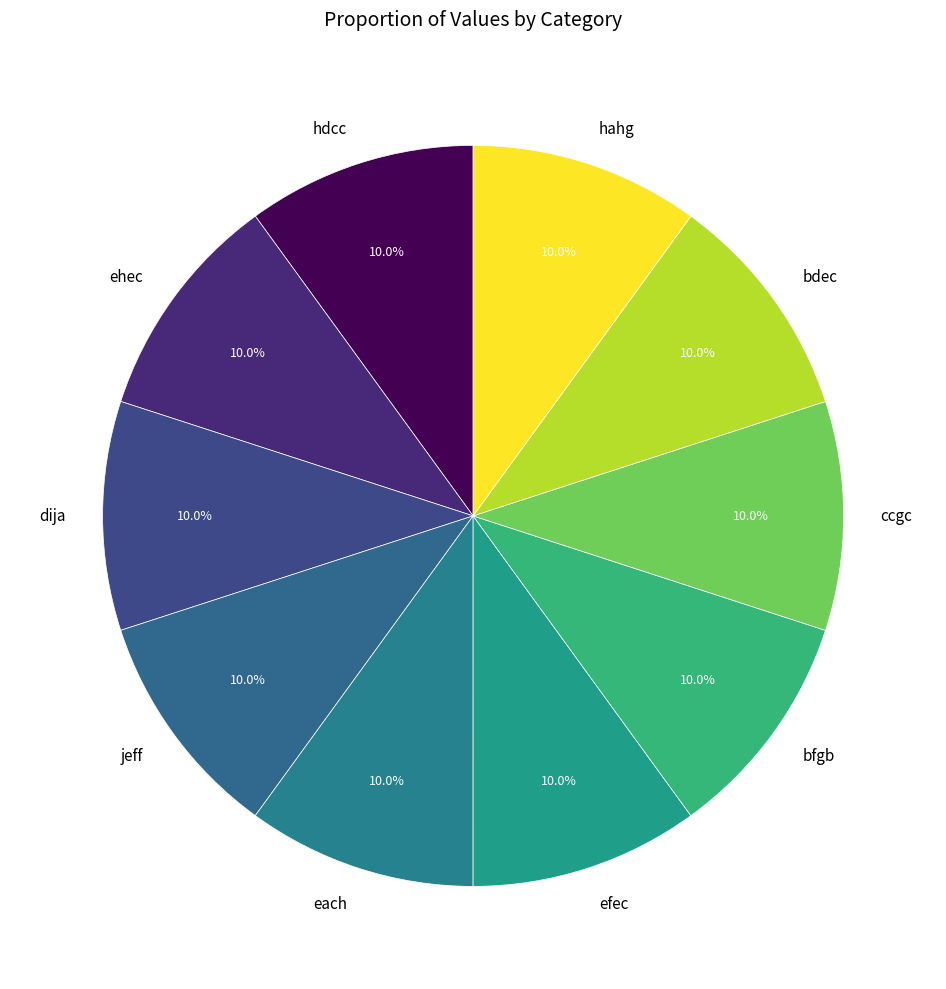

What percentage is the jeff slice, to the nearest percent?

10%